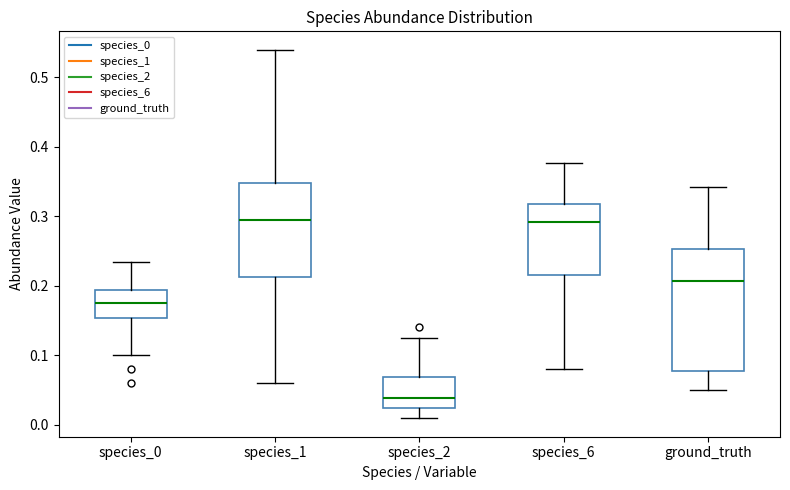

Reading left to right, read every box against the y-axis: the position of its median line, the range the box covers, and the ends of its whiskers. The values are not printed on the chart, so give them approximately, as read against the axis.

species_0: median 0.18, box 0.15 to 0.19, whiskers 0.10 to 0.23
species_1: median 0.29, box 0.21 to 0.35, whiskers 0.06 to 0.54
species_2: median 0.04, box 0.02 to 0.07, whiskers 0.01 to 0.13
species_6: median 0.29, box 0.22 to 0.32, whiskers 0.08 to 0.38
ground_truth: median 0.21, box 0.08 to 0.25, whiskers 0.05 to 0.34